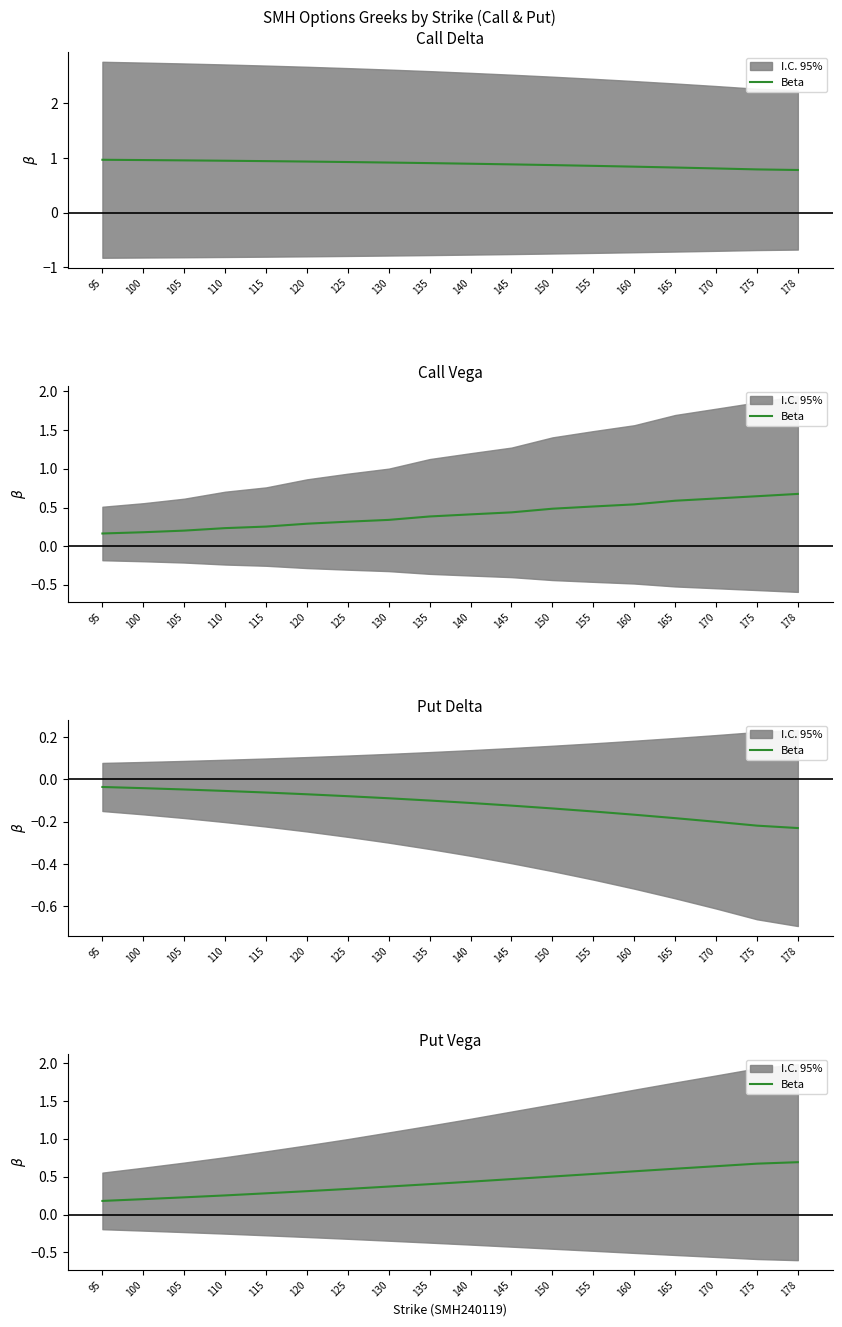

Is it true that the value at 160 is 0.6?

True